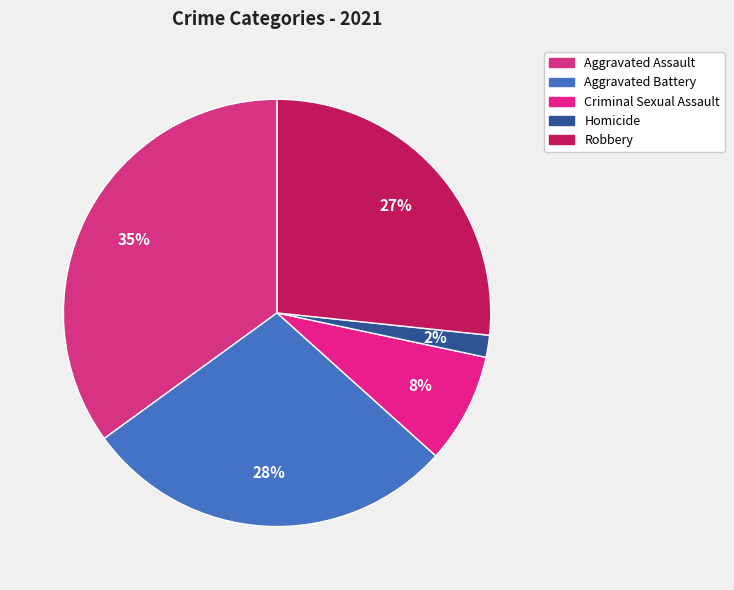

Rank the categories by value from lowest to highest.

Homicide, Criminal Sexual Assault, Robbery, Aggravated Battery, Aggravated Assault